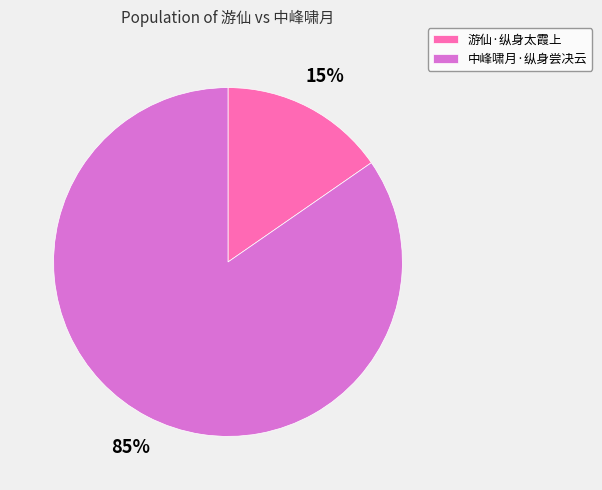

Which category has the smallest portion of the pie?

游仙·纵身太霞上